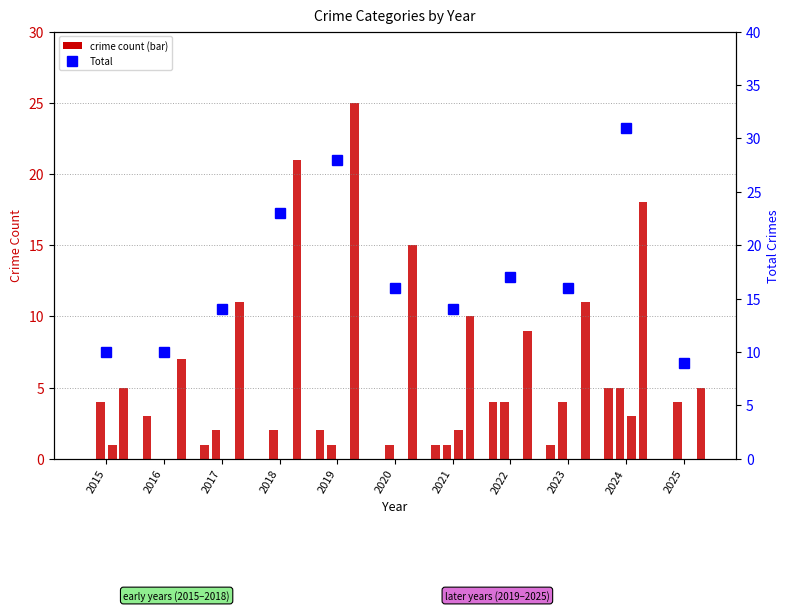

Reading left to right, transcribe all the data shown in this chart.

Aggravated Assault: 2015=0	2016=3	2017=1	2018=0	2019=2	2020=0	2021=1	2022=4	2023=1	2024=5	2025=0
Aggravated Battery: 2015=4	2016=0	2017=2	2018=2	2019=1	2020=1	2021=1	2022=4	2023=4	2024=5	2025=4
Criminal Sexual Assault: 2015=1	2016=0	2017=0	2018=0	2019=0	2020=0	2021=2	2022=0	2023=0	2024=3	2025=0
Robbery: 2015=5	2016=7	2017=11	2018=21	2019=25	2020=15	2021=10	2022=9	2023=11	2024=18	2025=5
Total: 2015=10	2016=10	2017=14	2018=23	2019=28	2020=16	2021=14	2022=17	2023=16	2024=31	2025=9